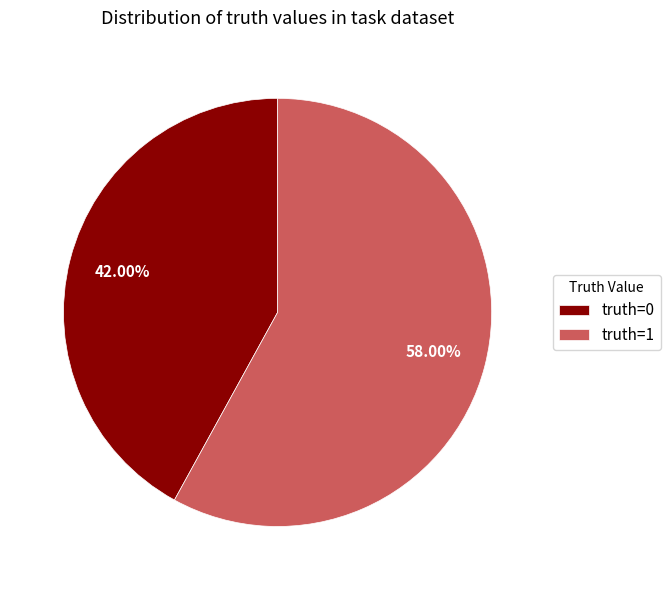

What is the majority slice?

truth=1